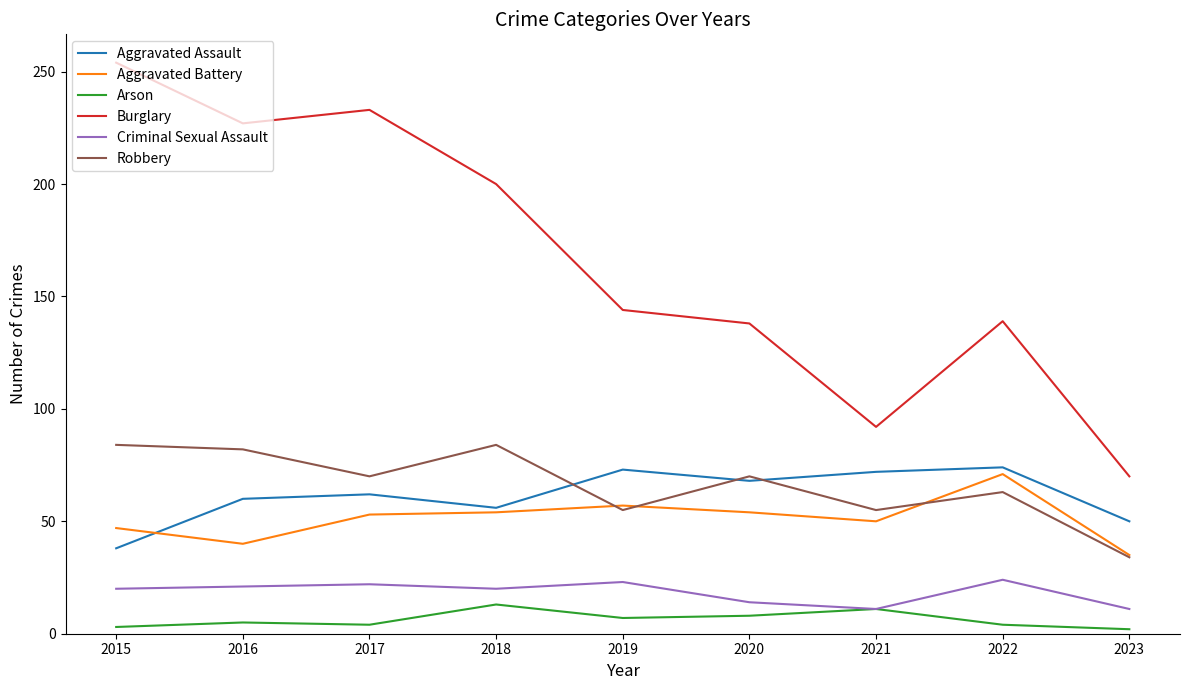

The value of Aggravated Battery at 2018 is 54. True or false?

True